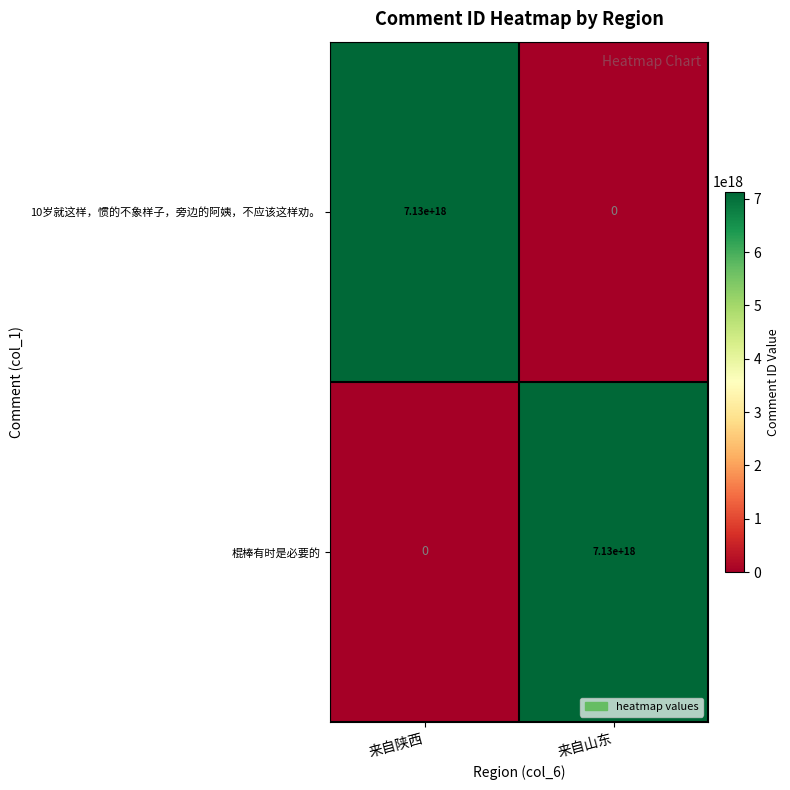

Is the value of 棍棒有时是必要的 at 来自陕西 greater than the value of 10岁就这样，惯的不象样子，旁边的阿姨，不应该这样劝。 at 来自陕西?

No